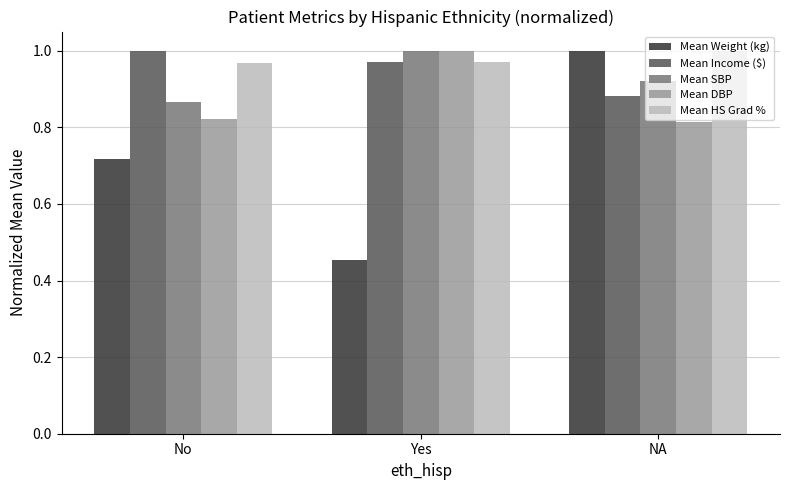

What is the sum of the Mean HS Grad % values at NA and Yes?

2.0